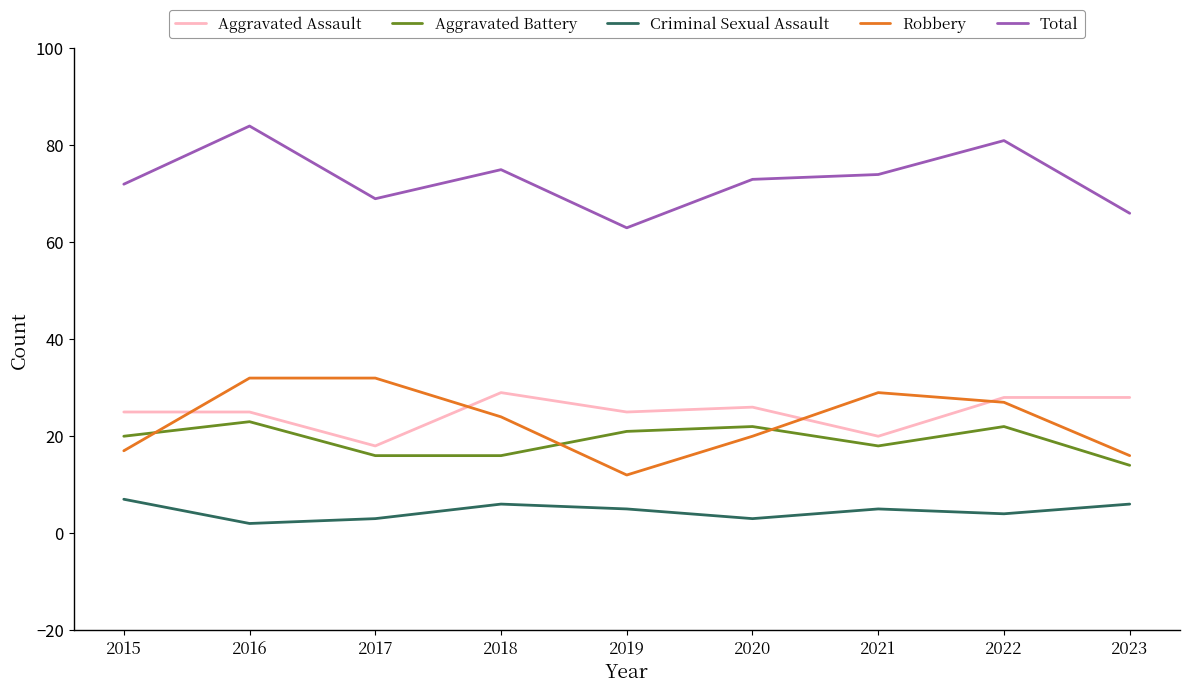

Reading left to right, list all the values displayed in this chart.

Aggravated Assault: 2015=25	2016=25	2017=18	2018=29	2019=25	2020=26	2021=20	2022=28	2023=28
Aggravated Battery: 2015=20	2016=23	2017=16	2018=16	2019=21	2020=22	2021=18	2022=22	2023=14
Criminal Sexual Assault: 2015=7	2016=2	2017=3	2018=6	2019=5	2020=3	2021=5	2022=4	2023=6
Robbery: 2015=17	2016=32	2017=32	2018=24	2019=12	2020=20	2021=29	2022=27	2023=16
Total: 2015=72	2016=84	2017=69	2018=75	2019=63	2020=73	2021=74	2022=81	2023=66